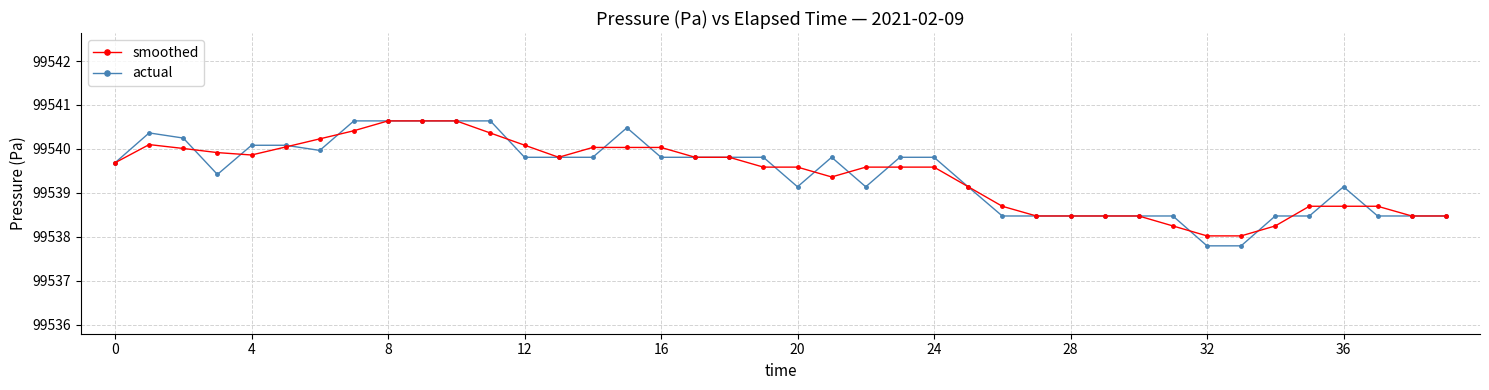

True or false: smoothed has more than 0 interior local peaks.

True